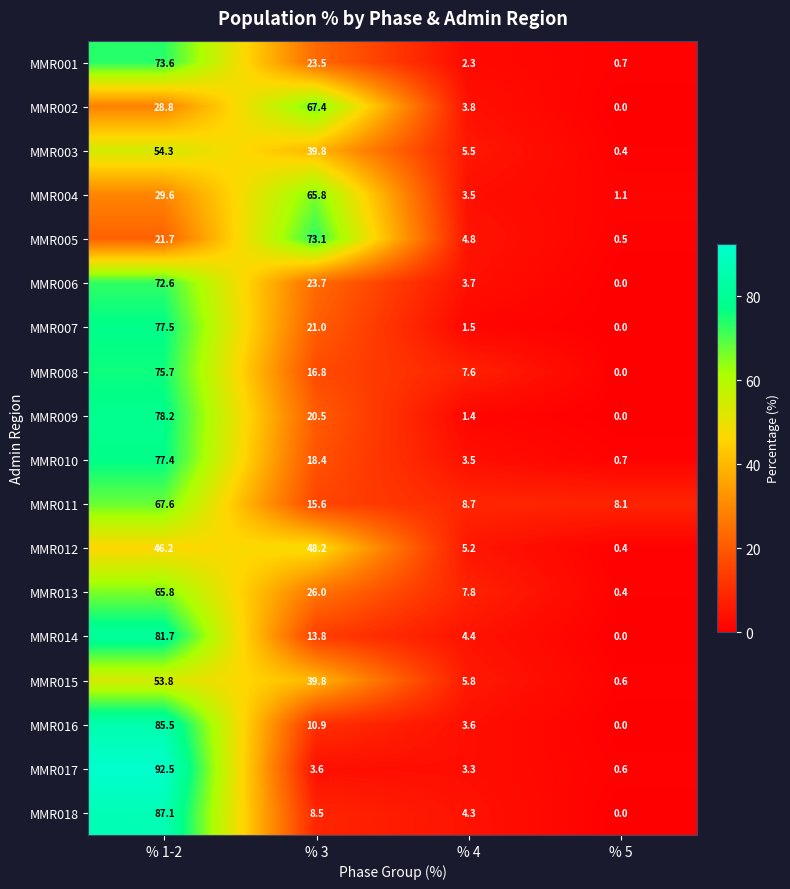

What is the sum of the MMR003 values at % 5 and % 4?

5.9